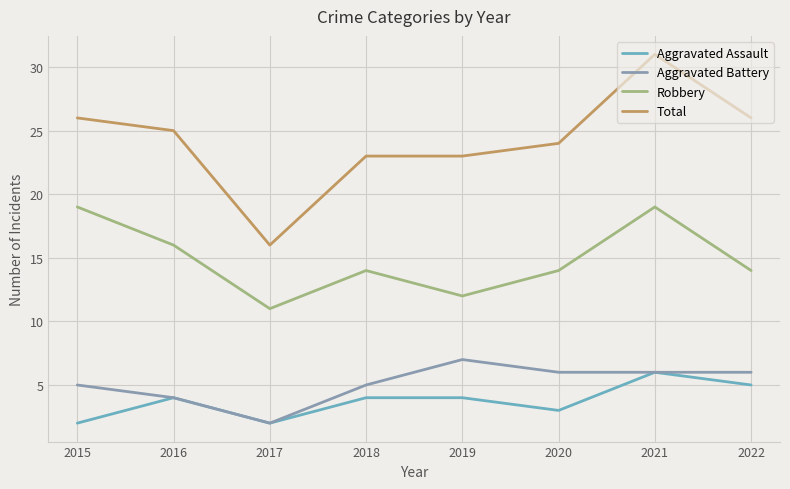

What is the lowest value of the Total series?

16